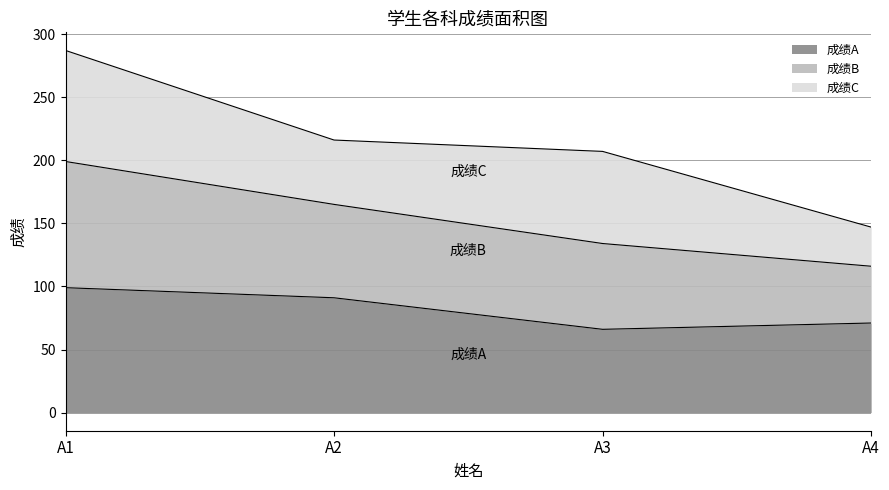

Is it true that 成绩B equals 324 at A2?

False